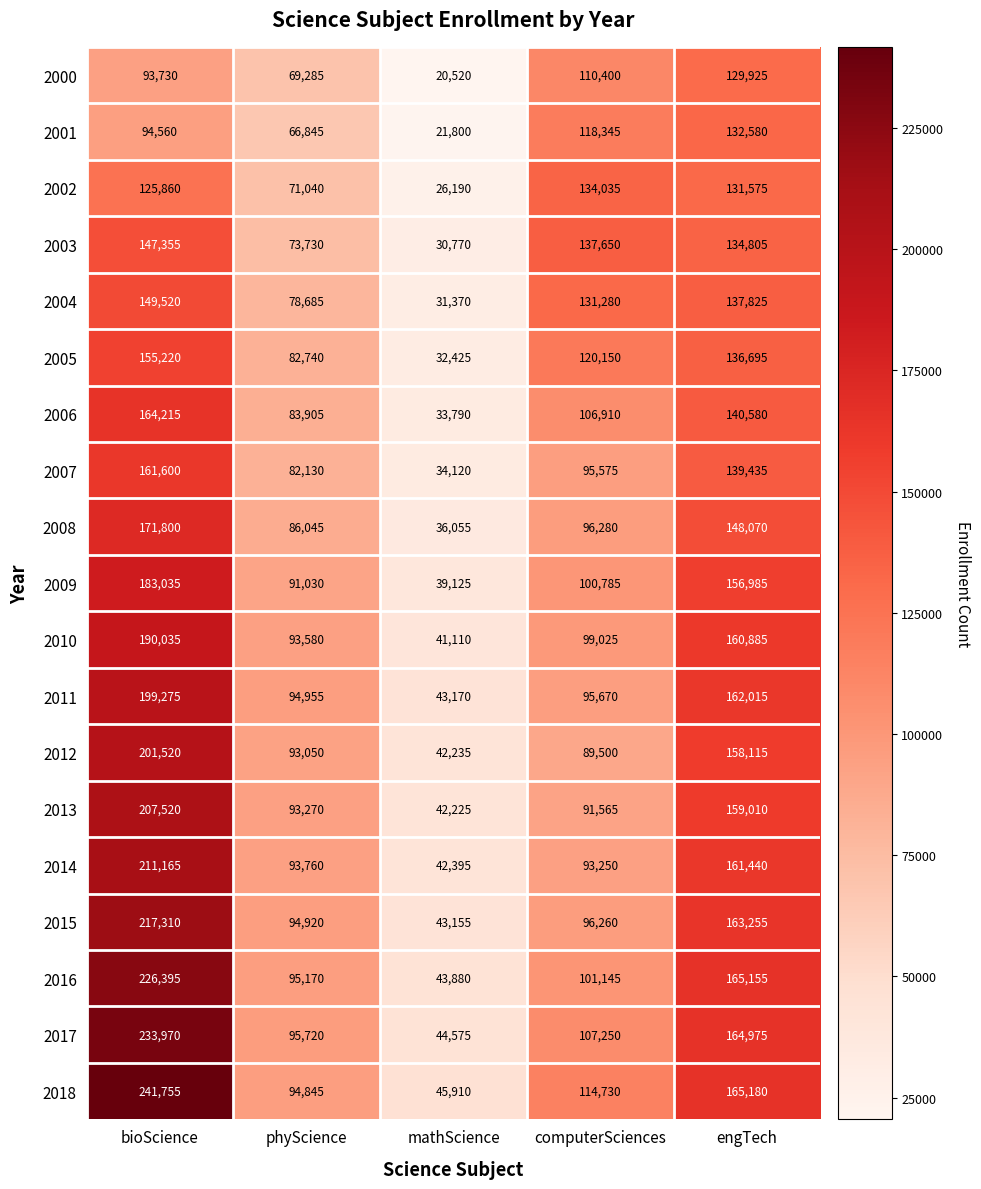

At which label does 2016 first exceed 101145?

bioScience